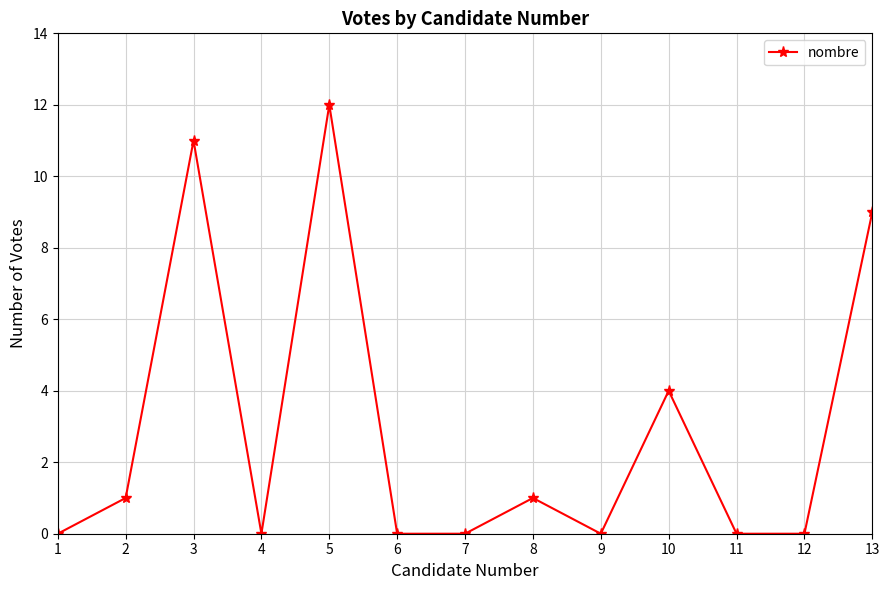

Does the chart display data point markers on the line(s)?

Yes